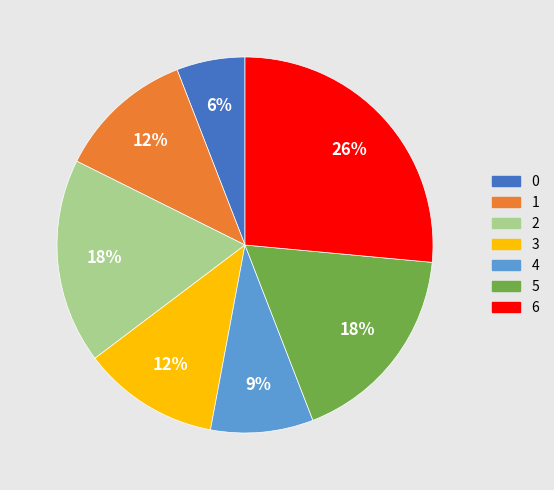

Is the sum of 6 and 1 greater than half?

No